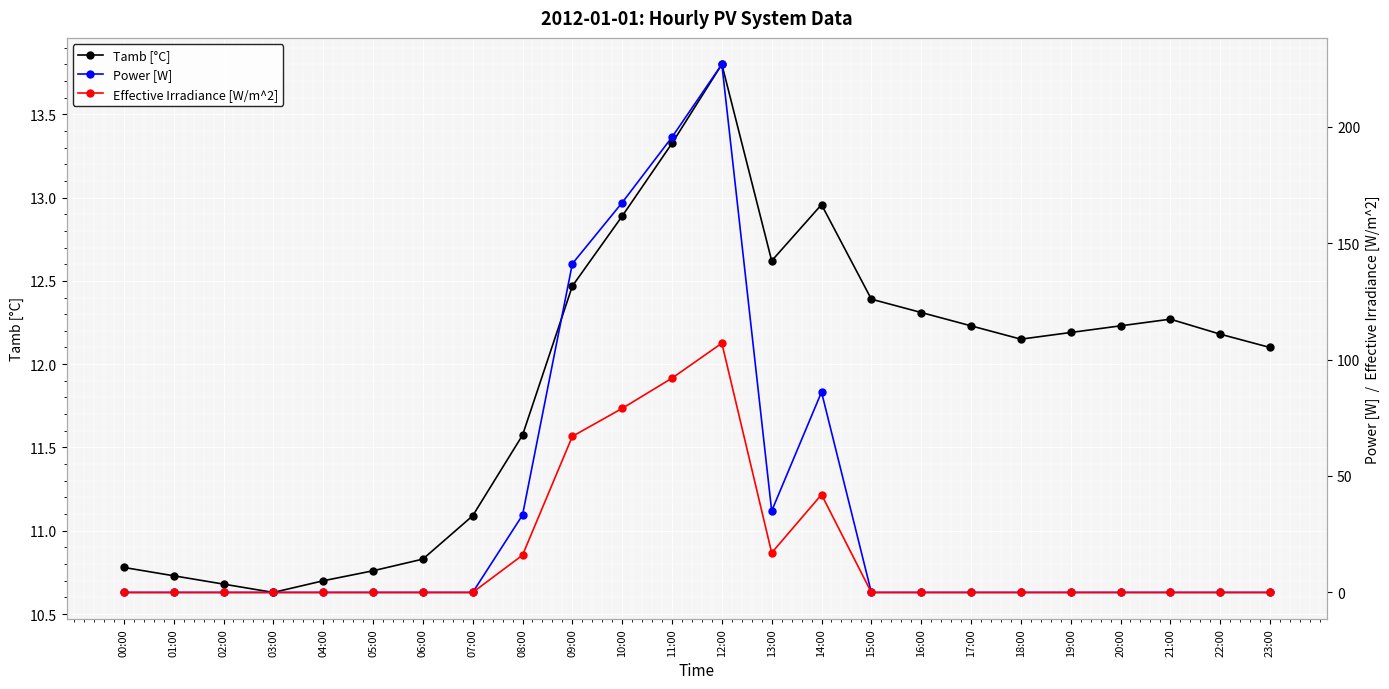

Which category has the highest value across all series?

12:00